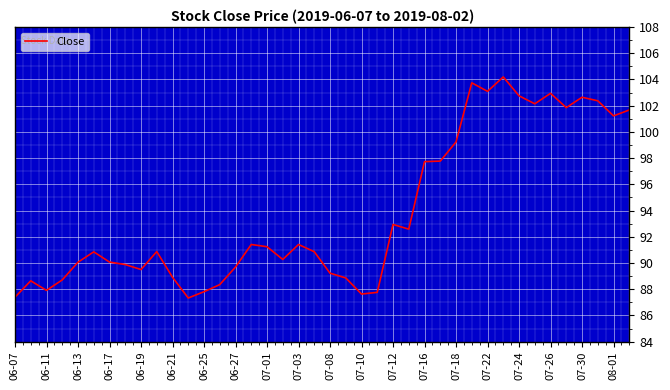

What is the difference between the maximum and minimum values?

16.9